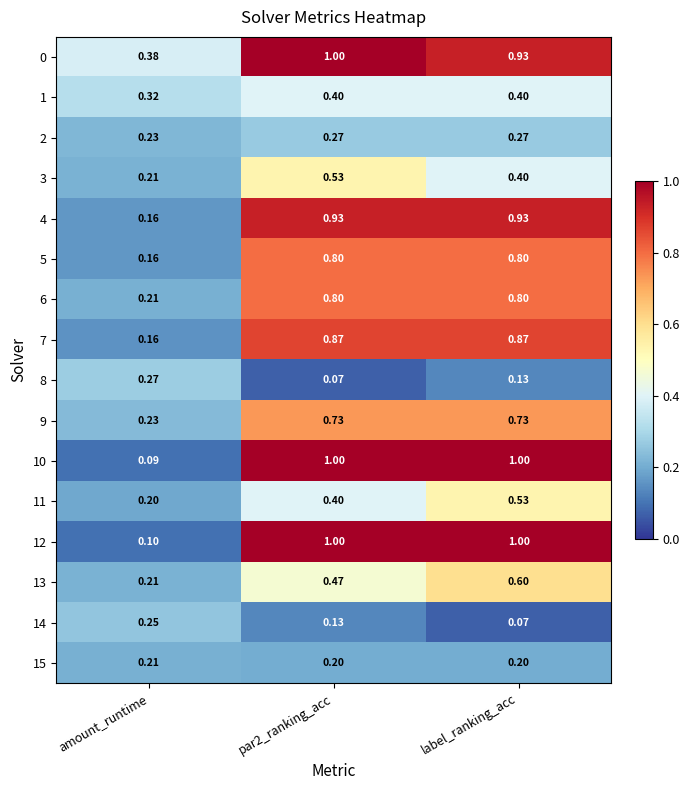

Where is 1 nearest to the value 0?

amount_runtime